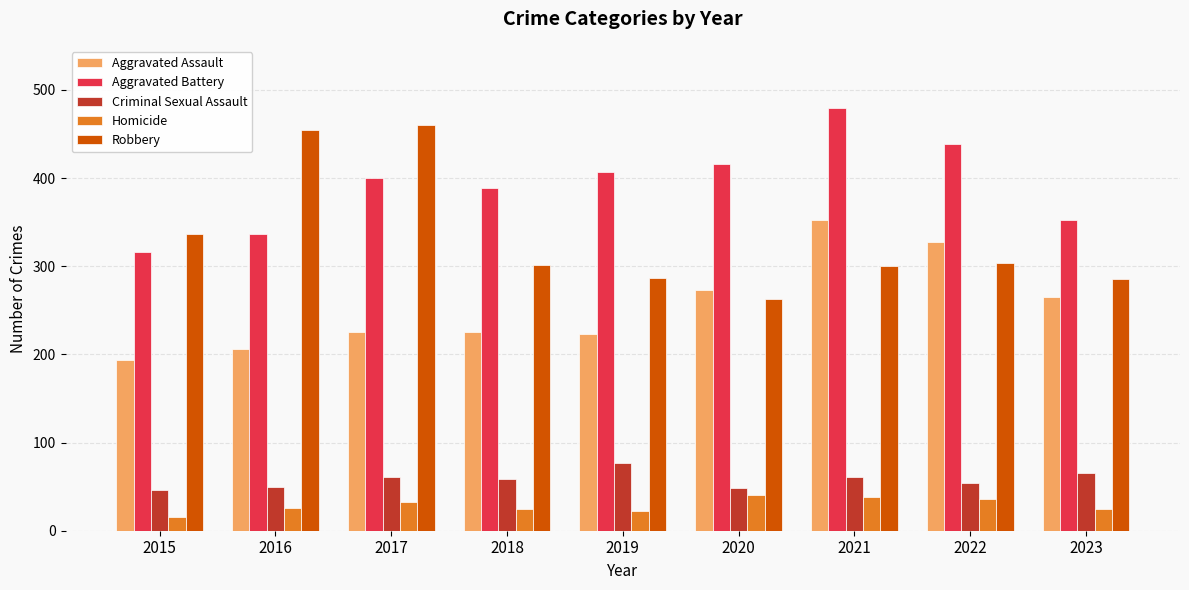

Does the chart contain any negative values?

No